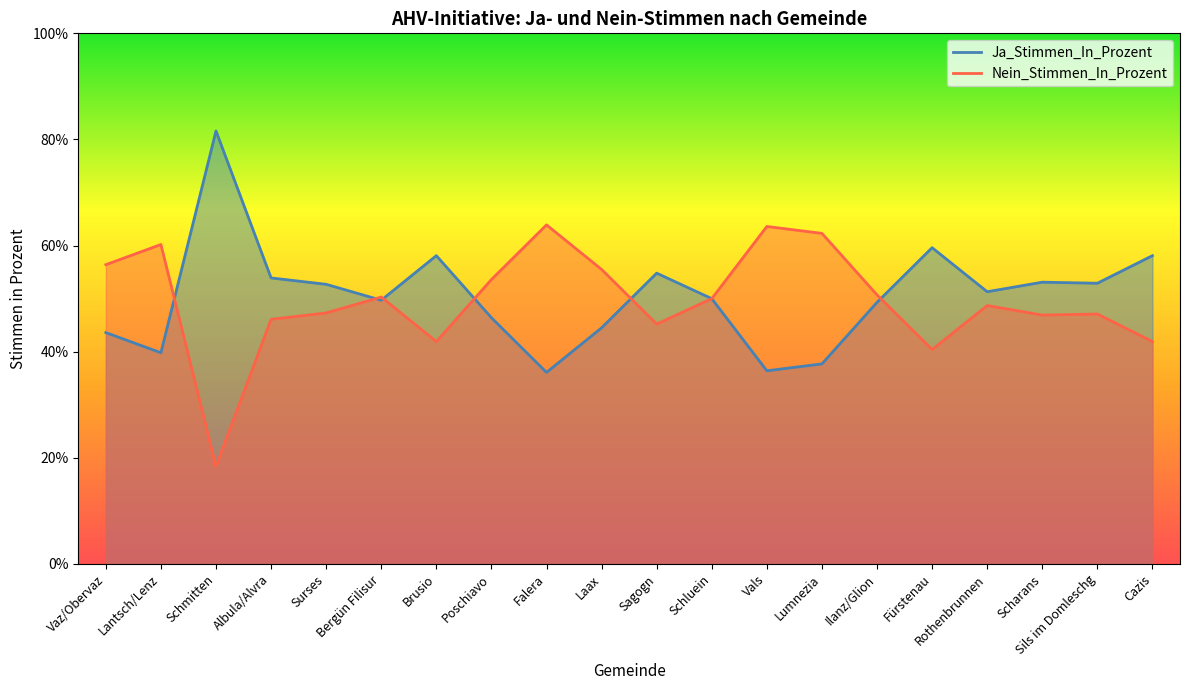

What is the label of the 10th point from the left?

Laax